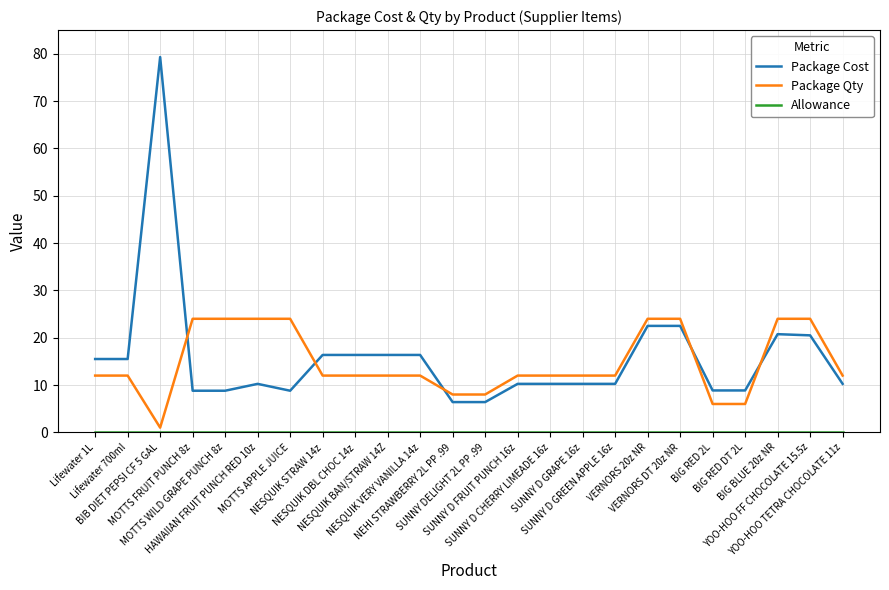

What is the maximum value for Package Cost?

79.3